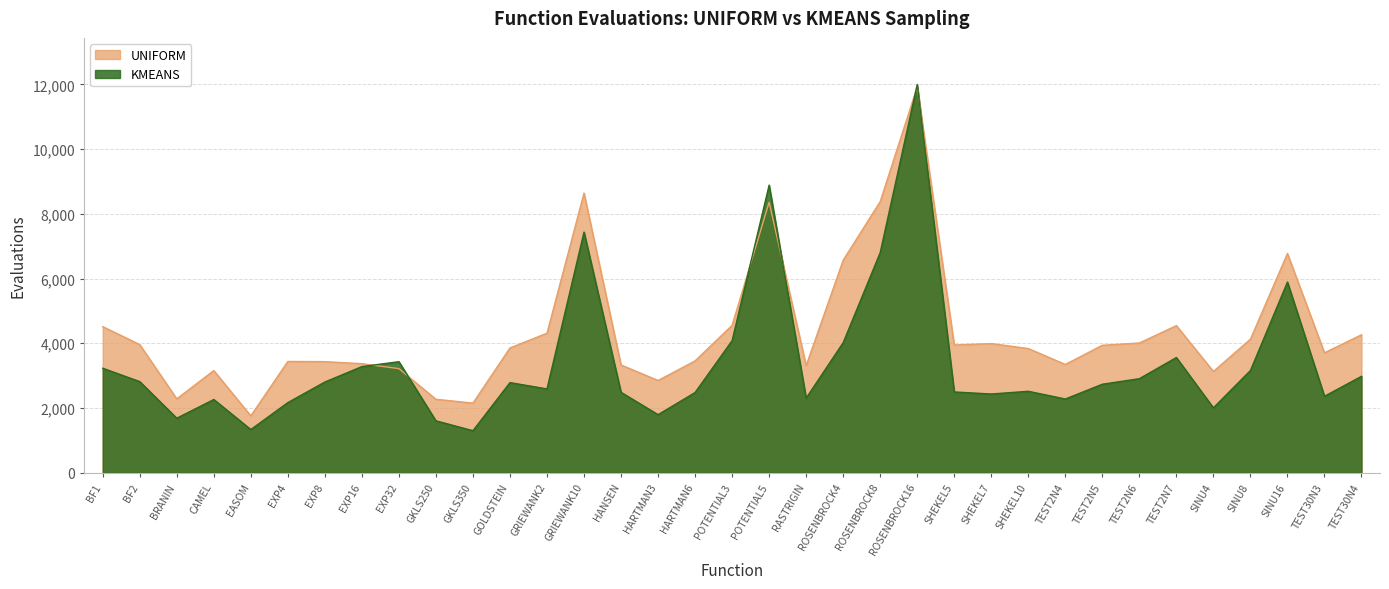

At which category does KMEANS reach its first local valley?

BRANIN